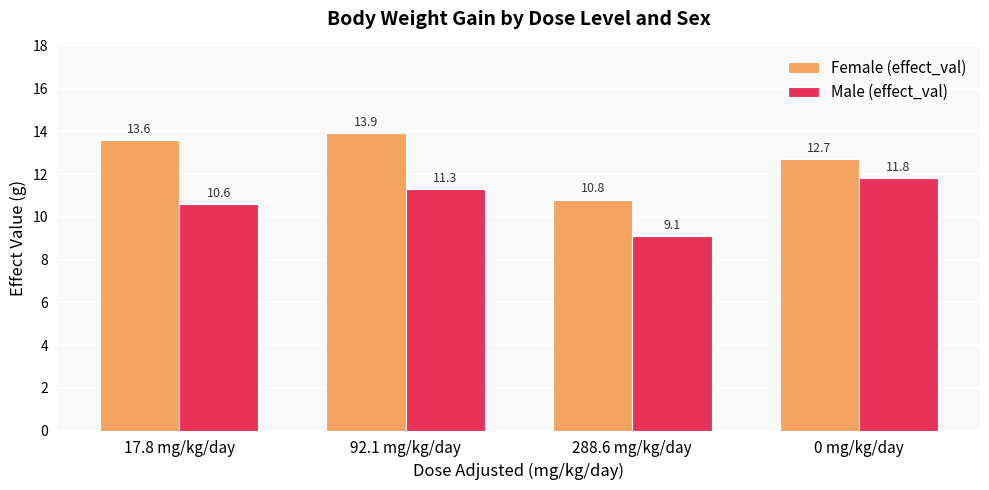

What is the spread (max minus min) of values at 288.6 mg/kg/day?

1.7